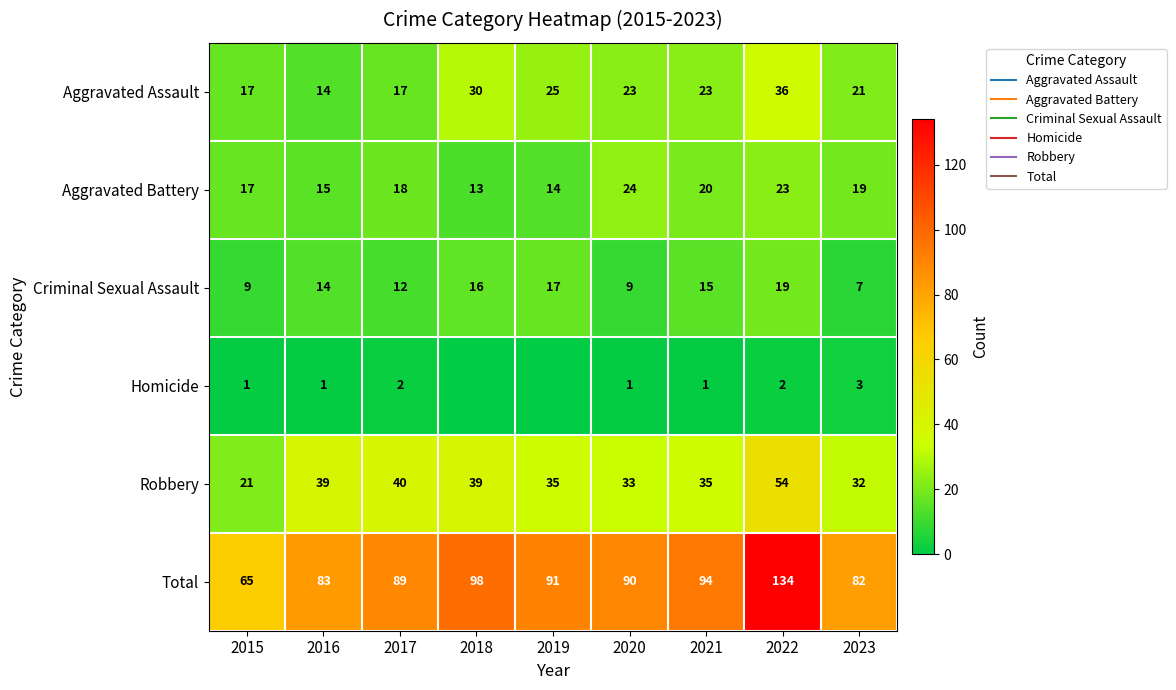

Rank the series by their maximum value, from lowest to highest.

Homicide, Criminal Sexual Assault, Aggravated Battery, Aggravated Assault, Robbery, Total